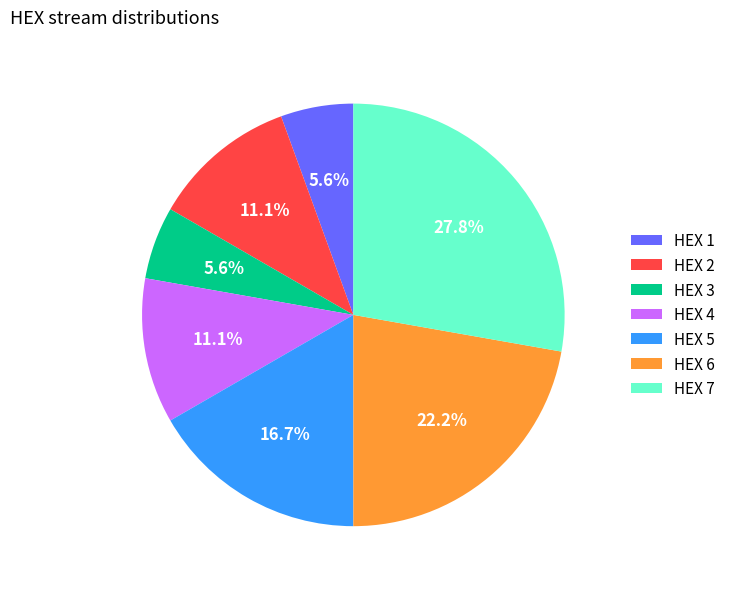

Does HEX 3 represent more than half of the total?

No